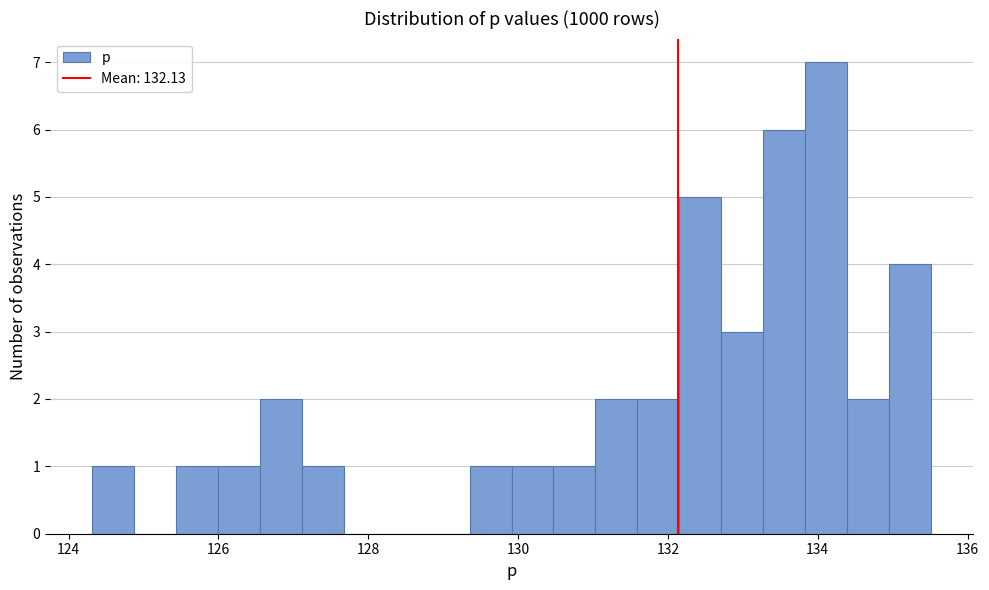

Read against the x-axis, roughly where is the centre of the tallest bar?

134.2